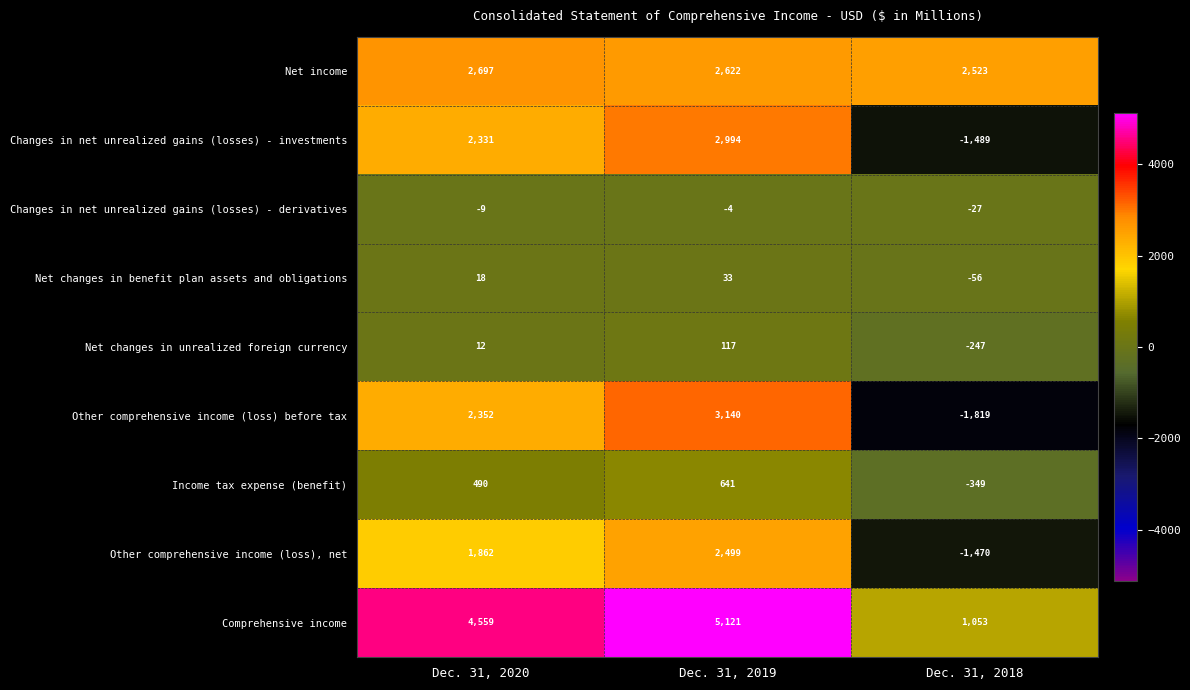

How many Comprehensive income values are between 1053 and 5121?

3